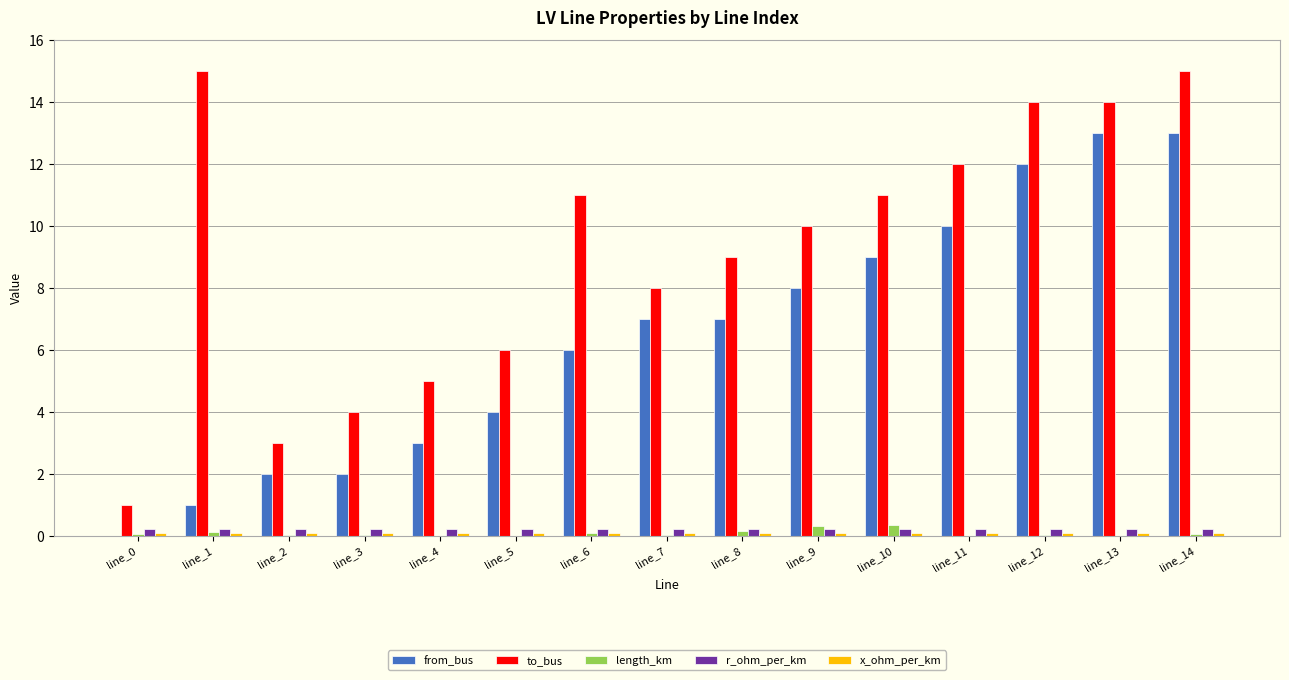

Are the bars grouped side by side (vs. stacked)?

Yes